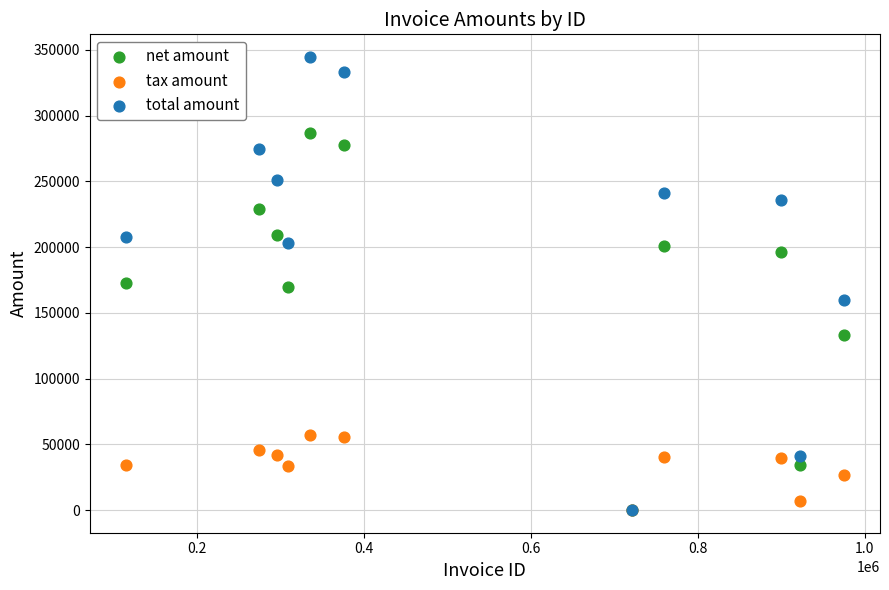

Which series has the largest Y range (max minus min)?

total amount